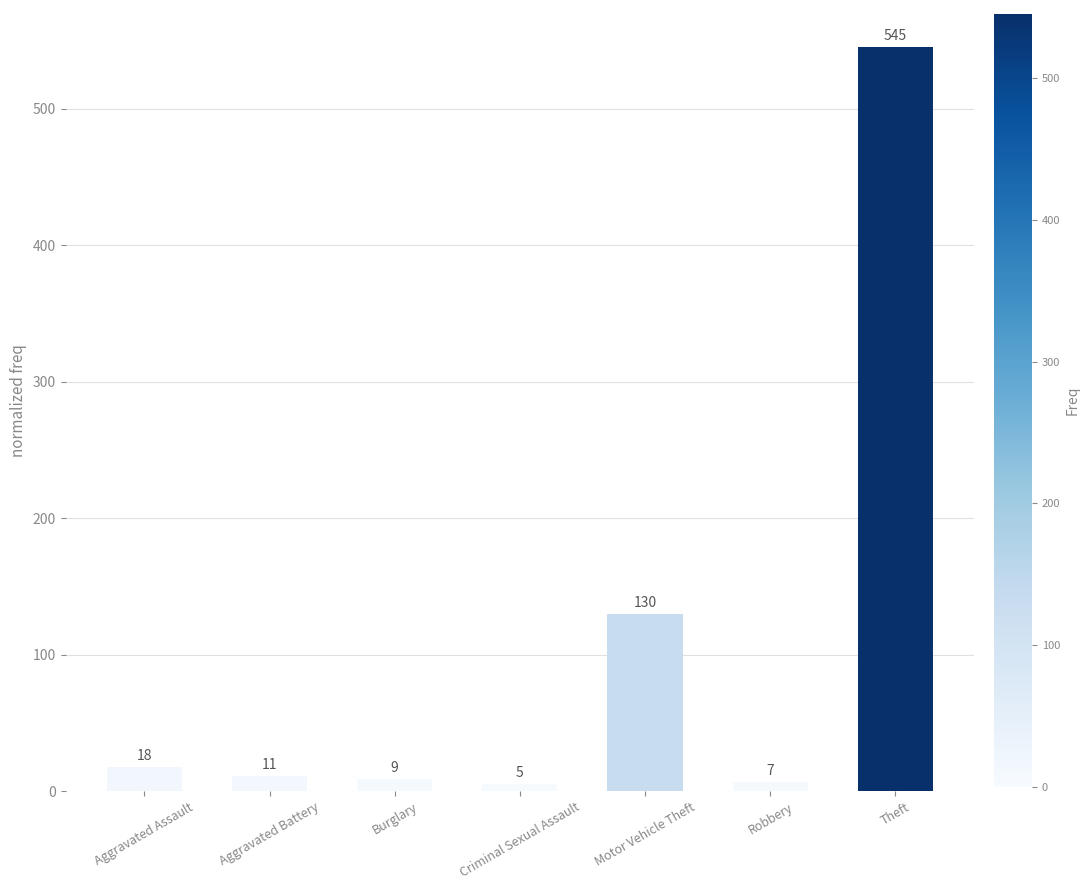

Count the number of data series in this chart.

1